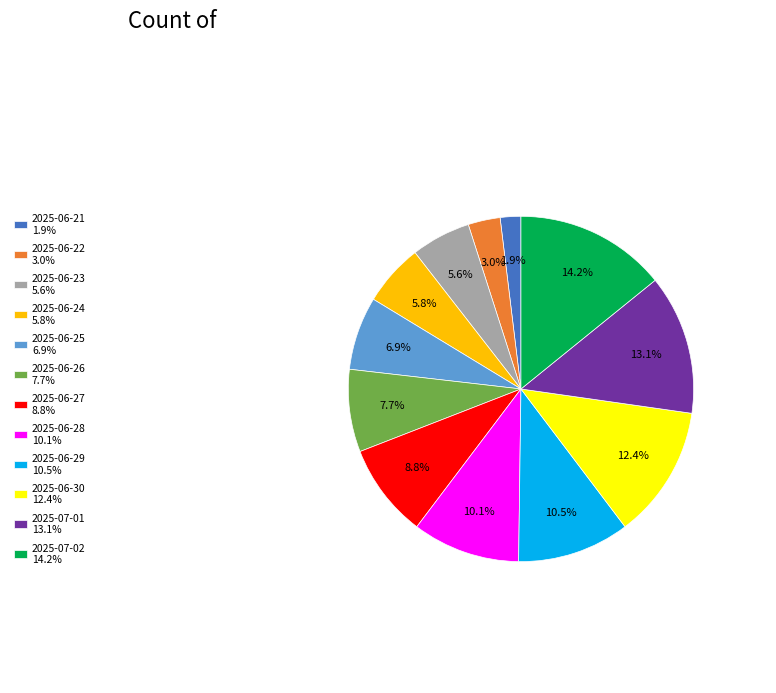

Combined, do 2025-06-21 and 2025-07-01 account for over 50%?

No